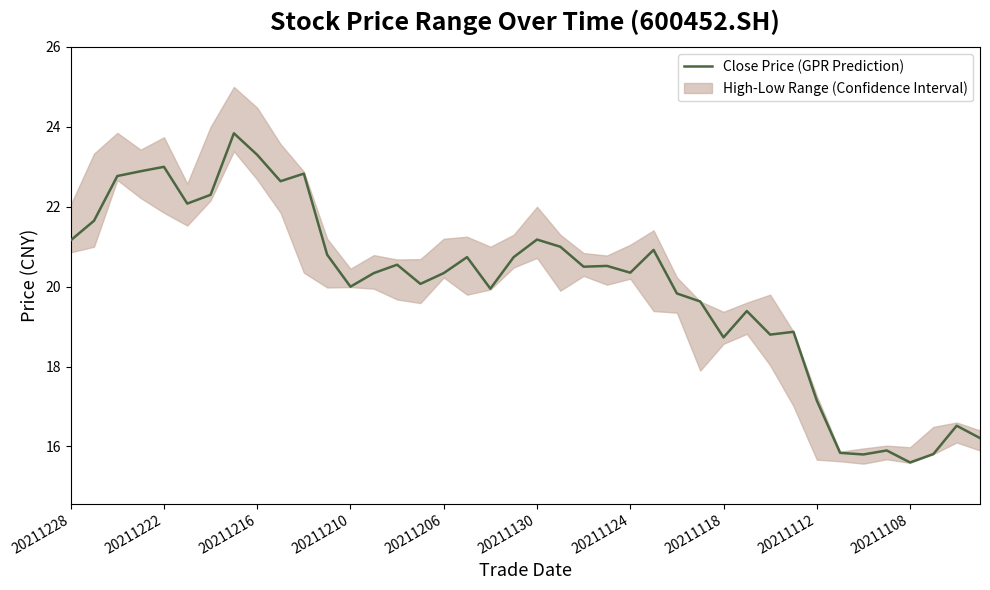

True or false: Close Price (GPR Prediction) has a value of 8.4 at 20211210.

False